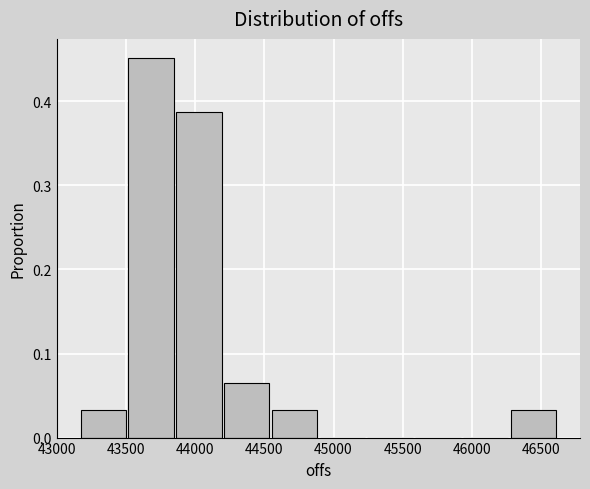

Reading left to right, list every bar in this chart as the range it spans on the x-axis followed by its height. Neither the bar edges nor the heights are printed on the chart, so give them approximately, as read against the axes.

43150 to 43500: 0.03
43500 to 43850: 0.45
43850 to 44200: 0.39
44200 to 44550: 0.06
44550 to 44900: 0.03
44900 to 45250: 0
45250 to 45600: 0
45600 to 45950: 0
45950 to 46300: 0
46300 to 46650: 0.03